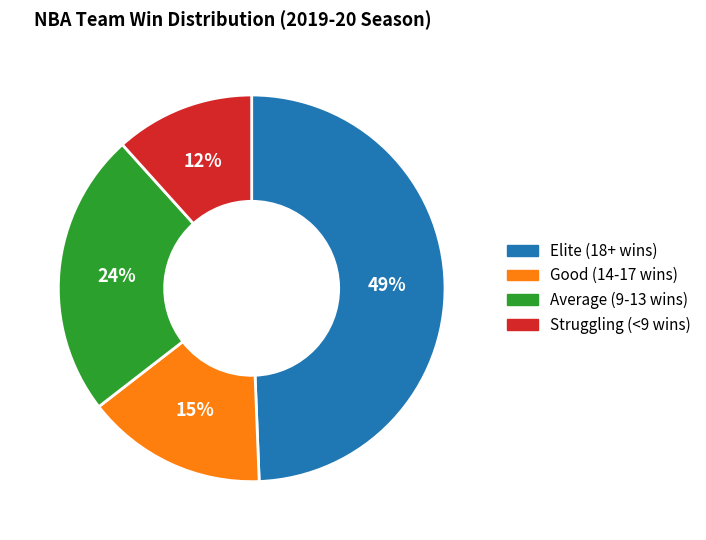

What percentage is the Good (14-17 wins) slice, to the nearest percent?

15%